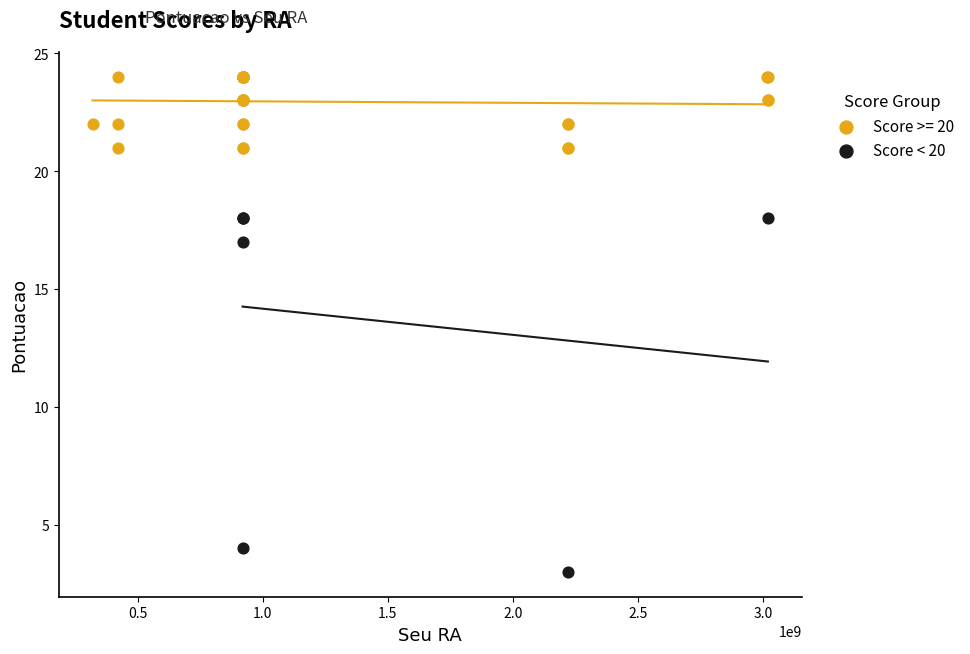

Which series contains the lowest Y value?

Score < 20